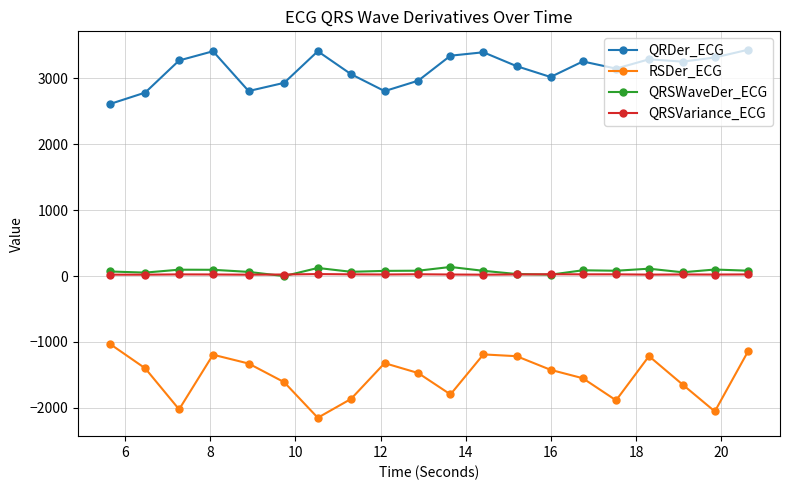

True or false: RSDer_ECG has more than 1 interior local peaks.

True